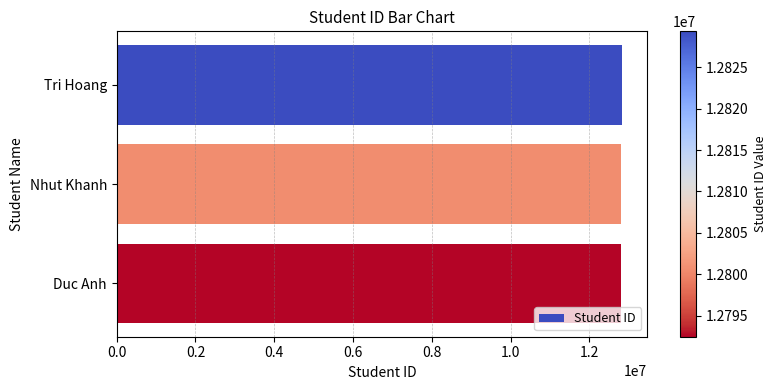

At which label is the value closest to 12810897?

Nhut Khanh